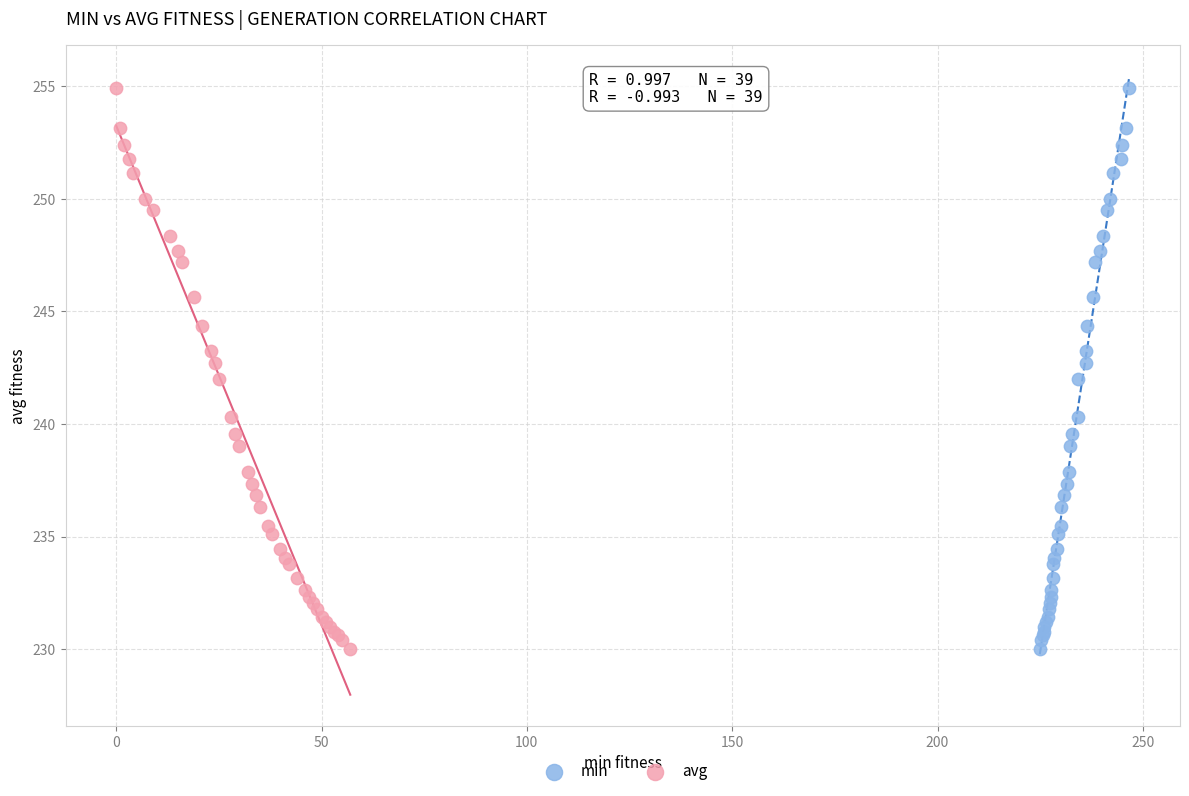

What are all the series names shown in the legend?

min, avg